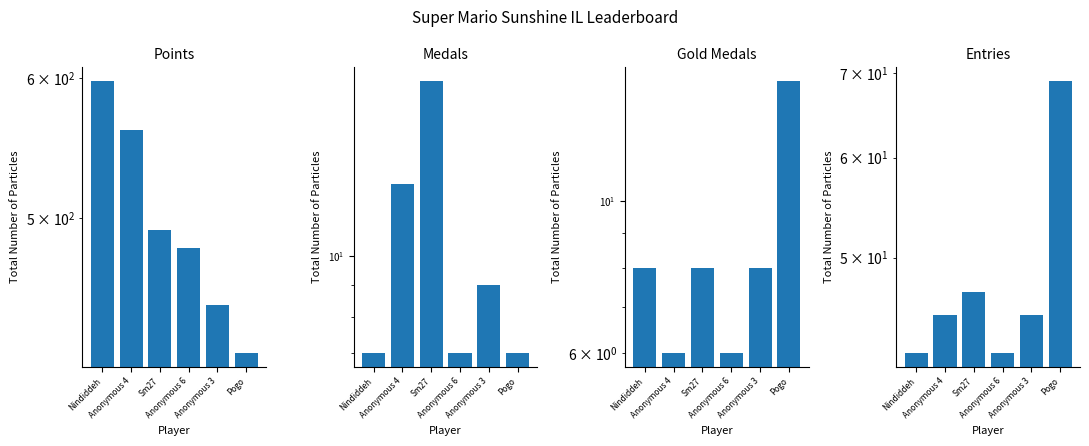

At how many categories does at least one series exceed 363?

6